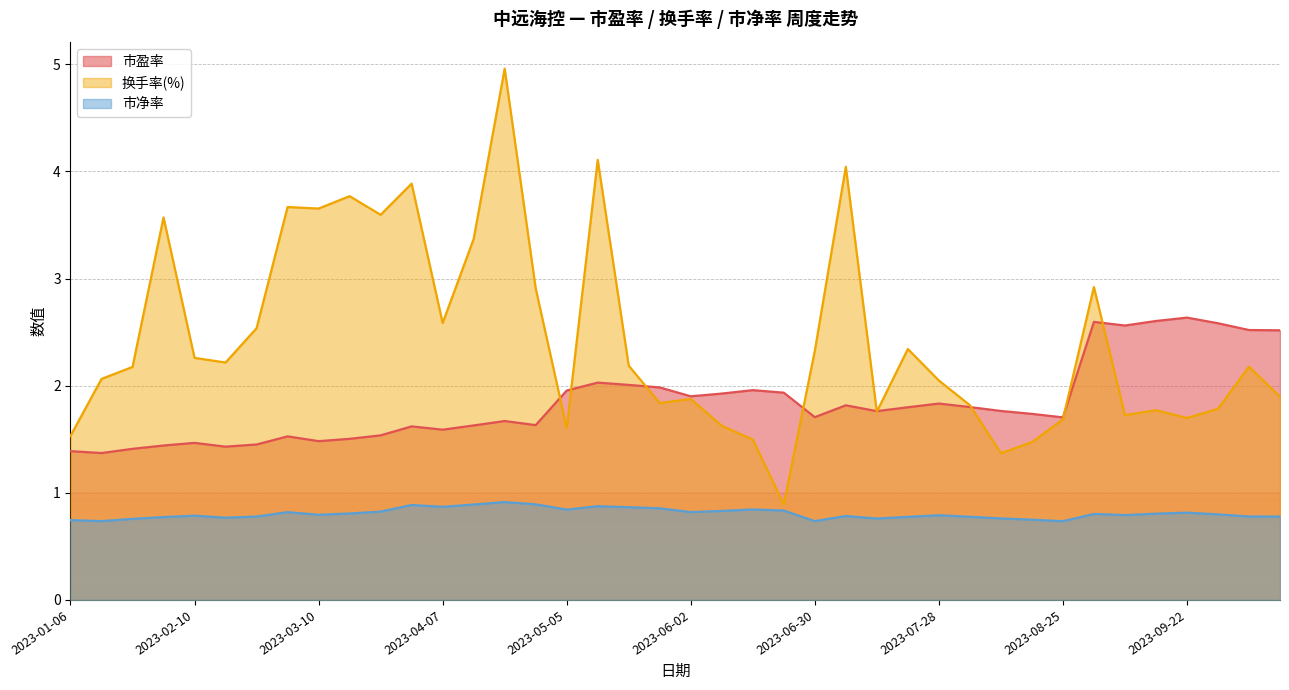

What is the spread (max minus min) of values at 2023-04-14?

2.5